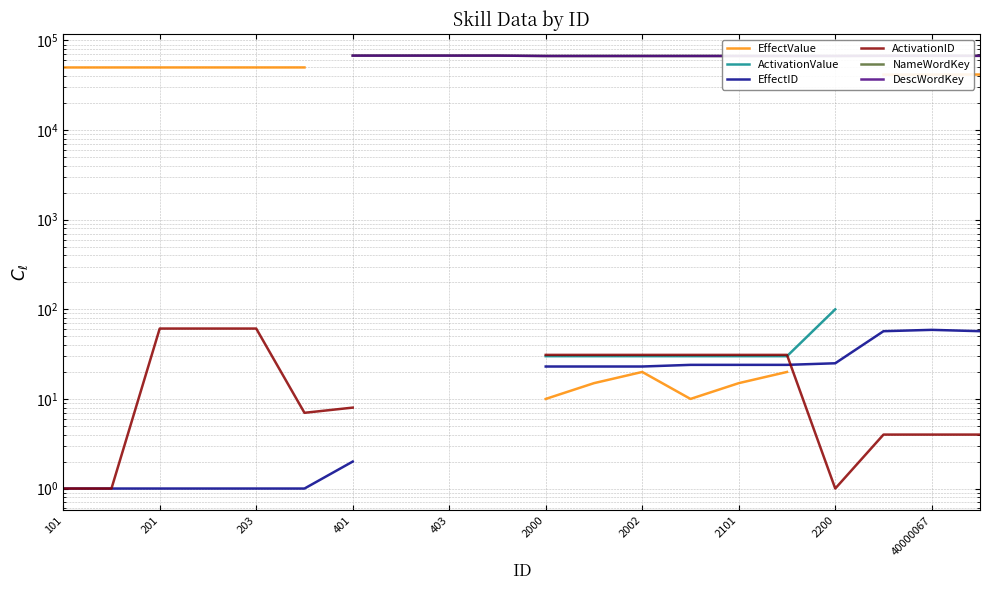

True or false: EffectID and EffectValue cross at least once.

False